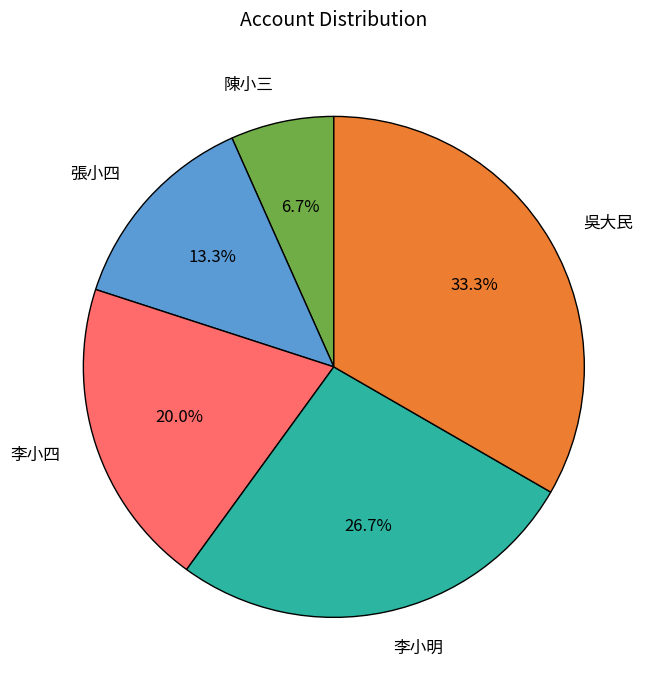

To the nearest percent, what is the combined percentage of 李小四 and 李小明?

47%